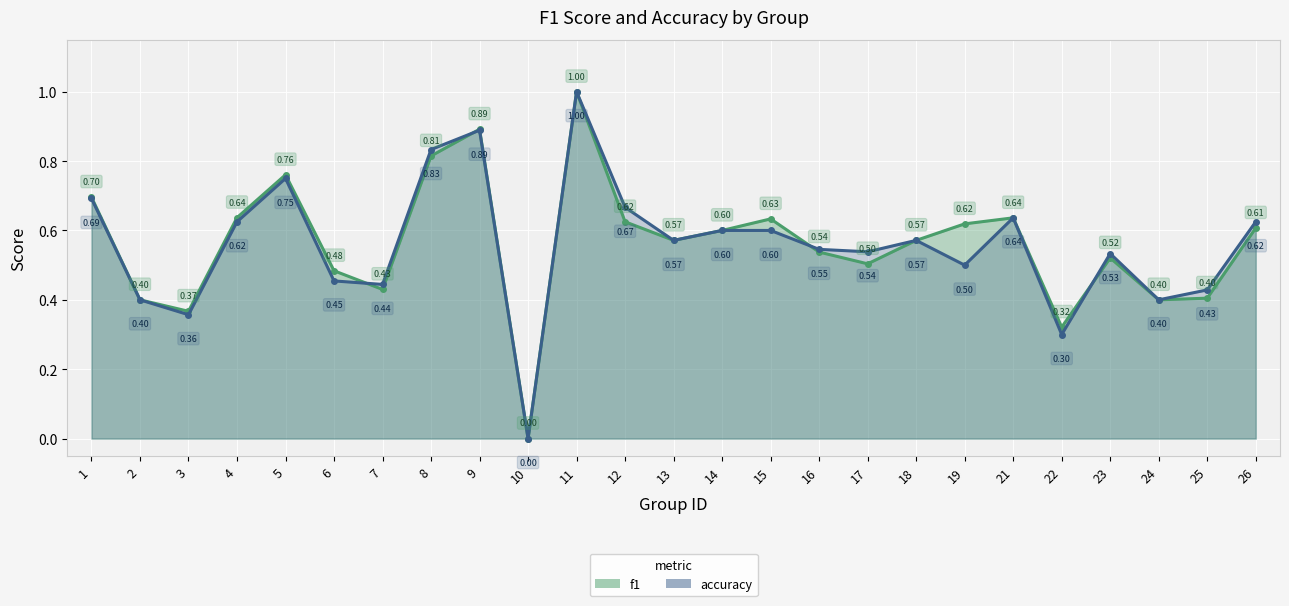

List the series in order of their overall mean, lowest first.

accuracy, f1